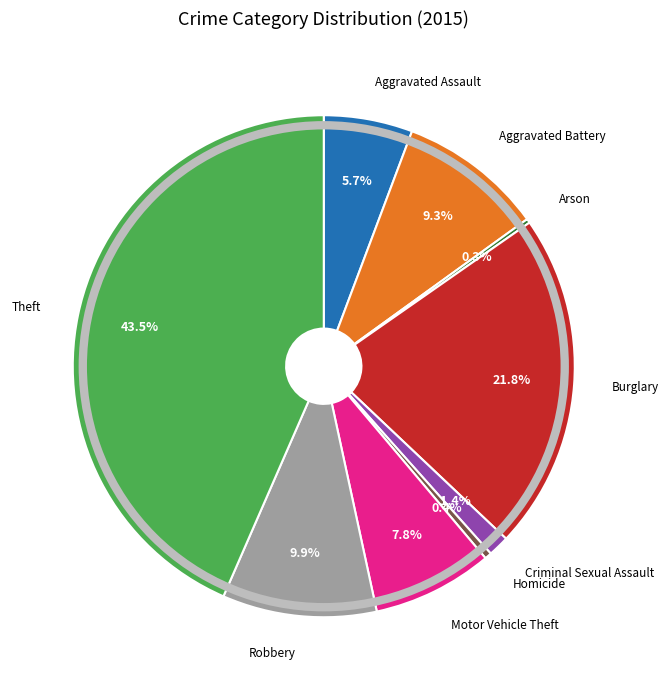

Which slice is the largest?

Theft